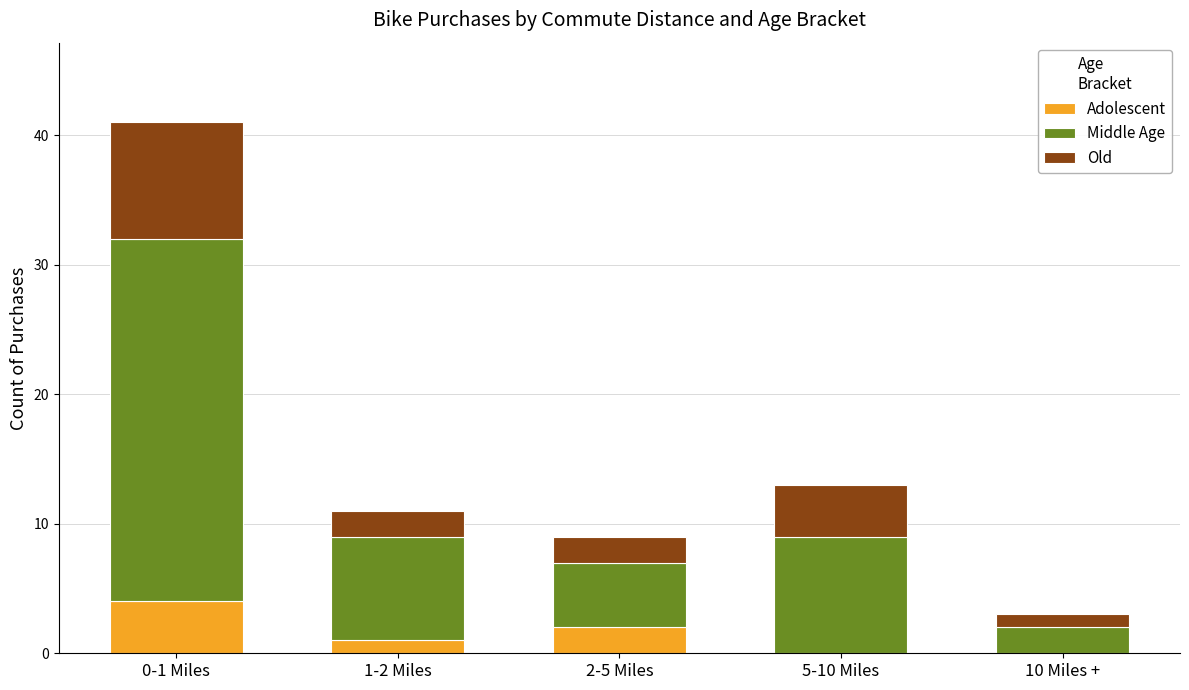

Count the number of categories in the chart.

5